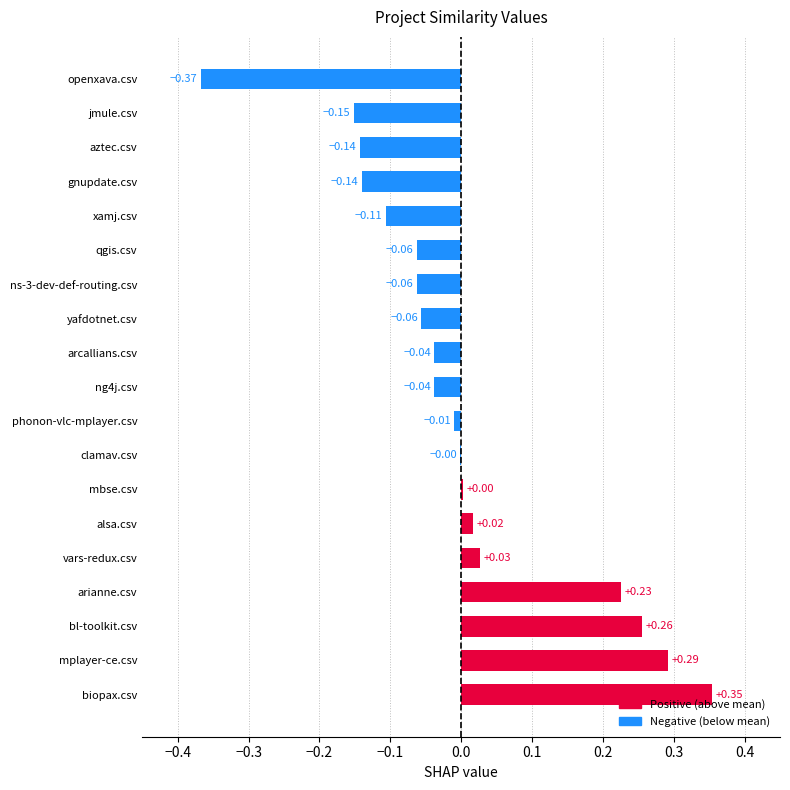

Which has a higher value, alsa.csv or mbse.csv?

alsa.csv